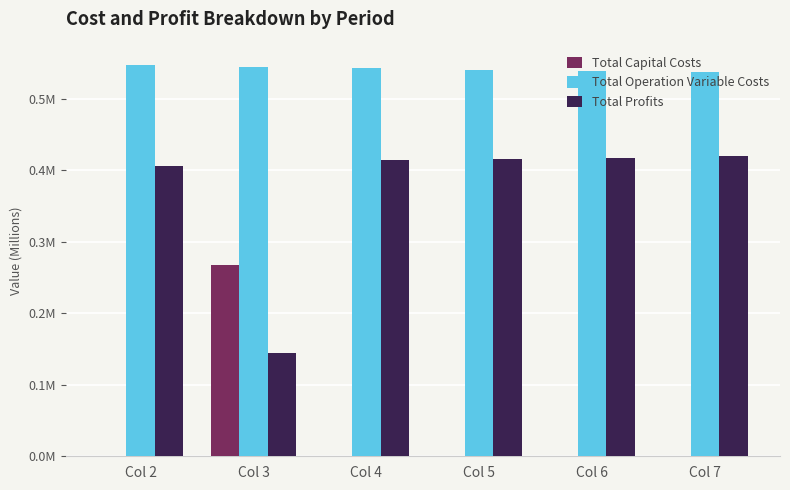

Does the chart contain stacked bars?

No